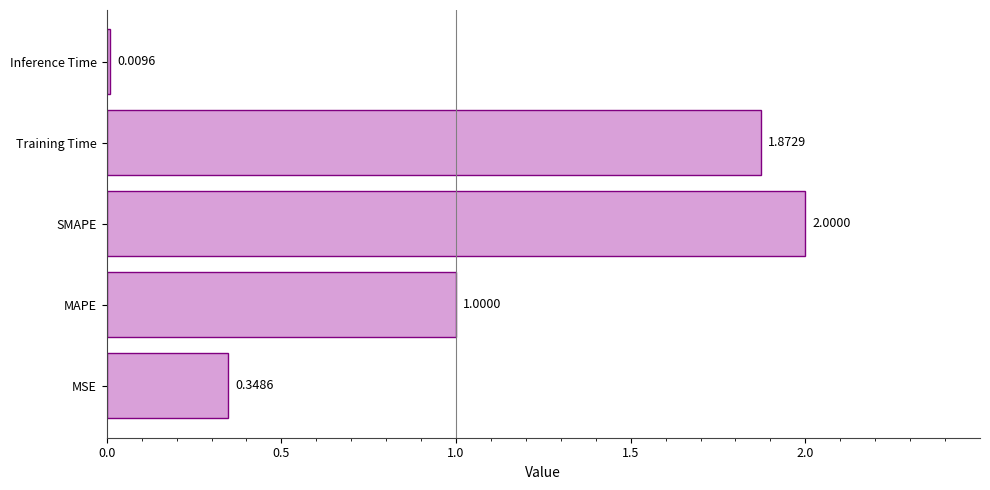

What is the change in value from MAPE to SMAPE?

+1.0